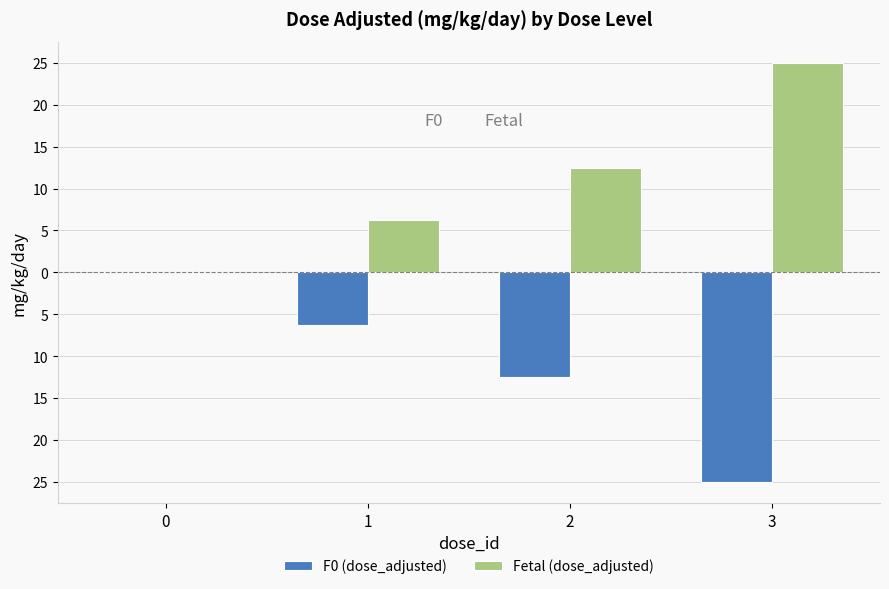

What is the sum of the F0 (dose_adjusted) values at 1 and 2?

-18.8